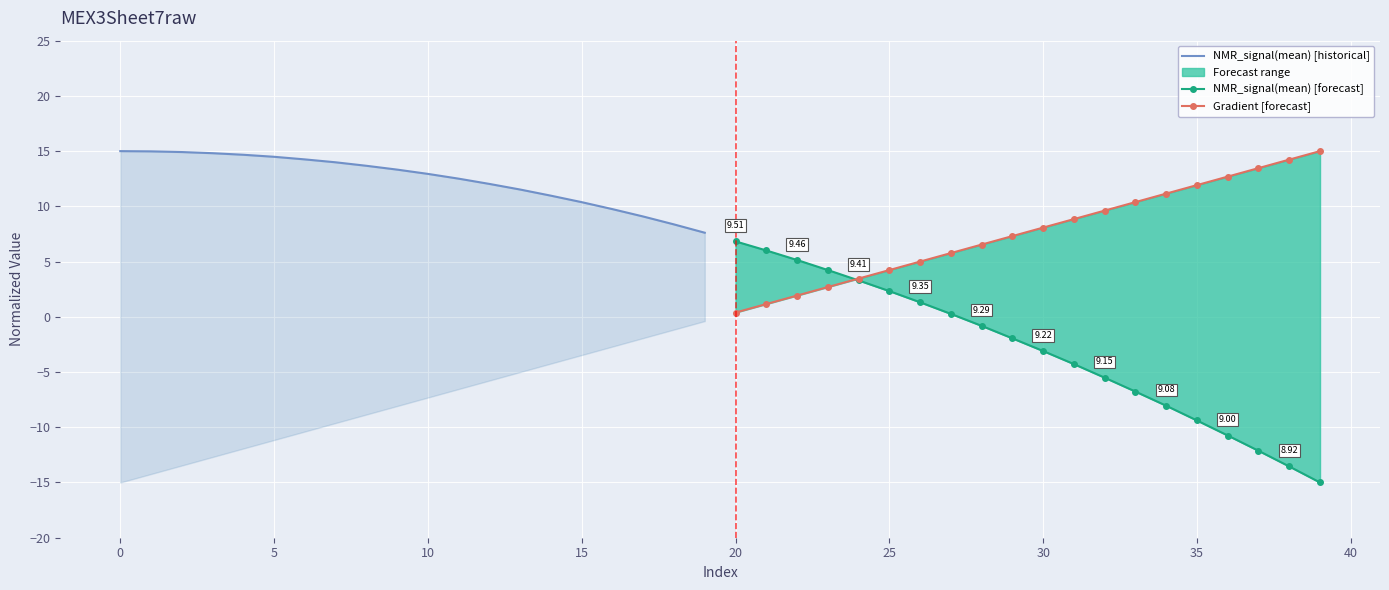

What is the lowest value of the Gradient [forecast] series?

0.4